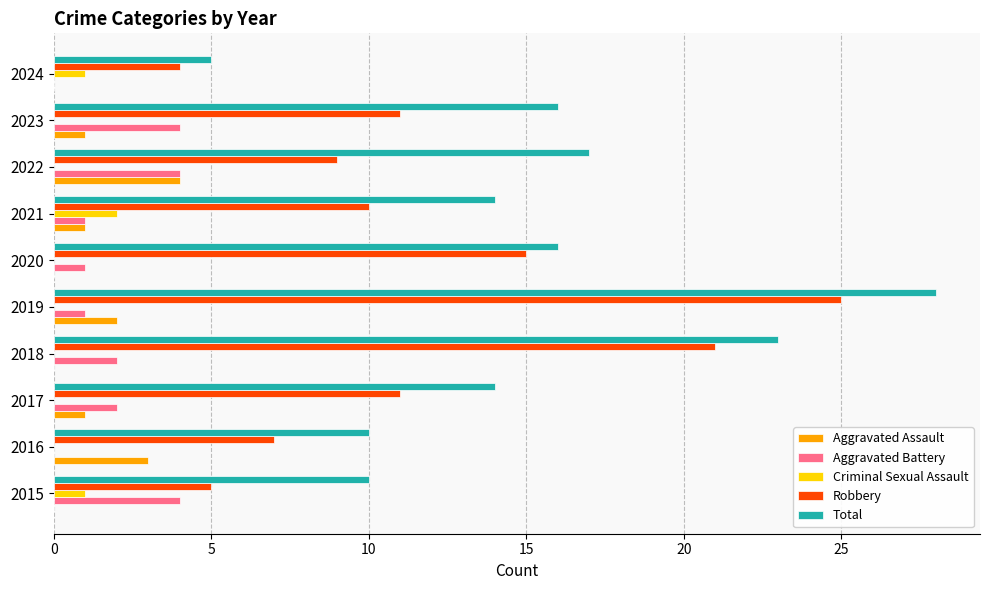

How many series are shown in this chart?

5